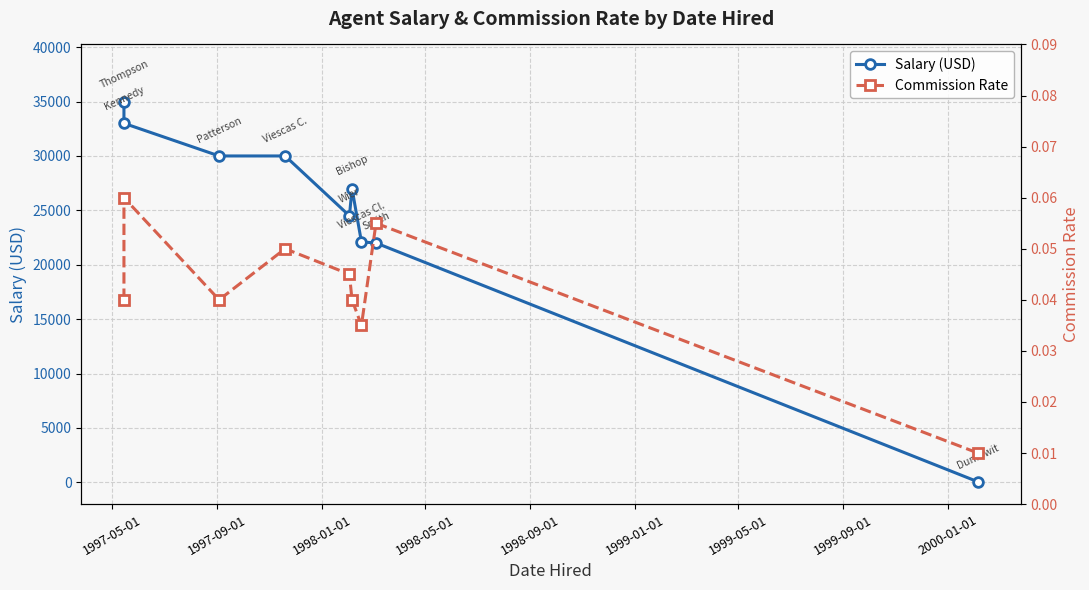

Which category has the highest value in the Salary (USD) series?

1997-05-01